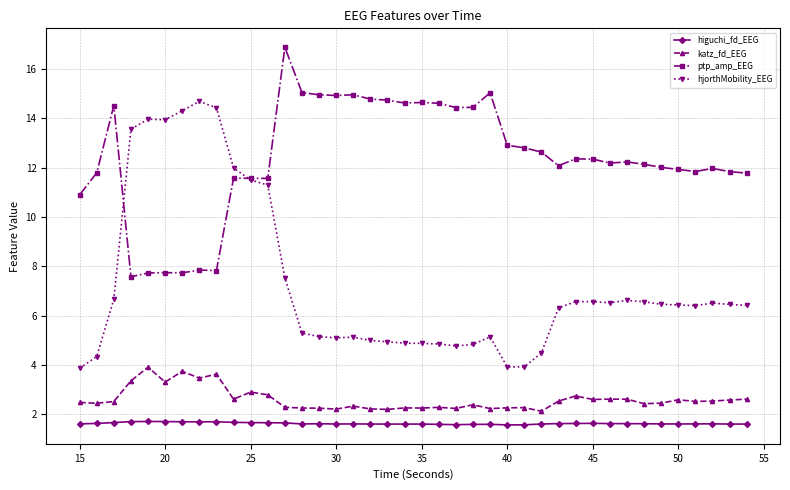

What is the value of the ptp_amp_EEG point at the 17th from the left?

15.0